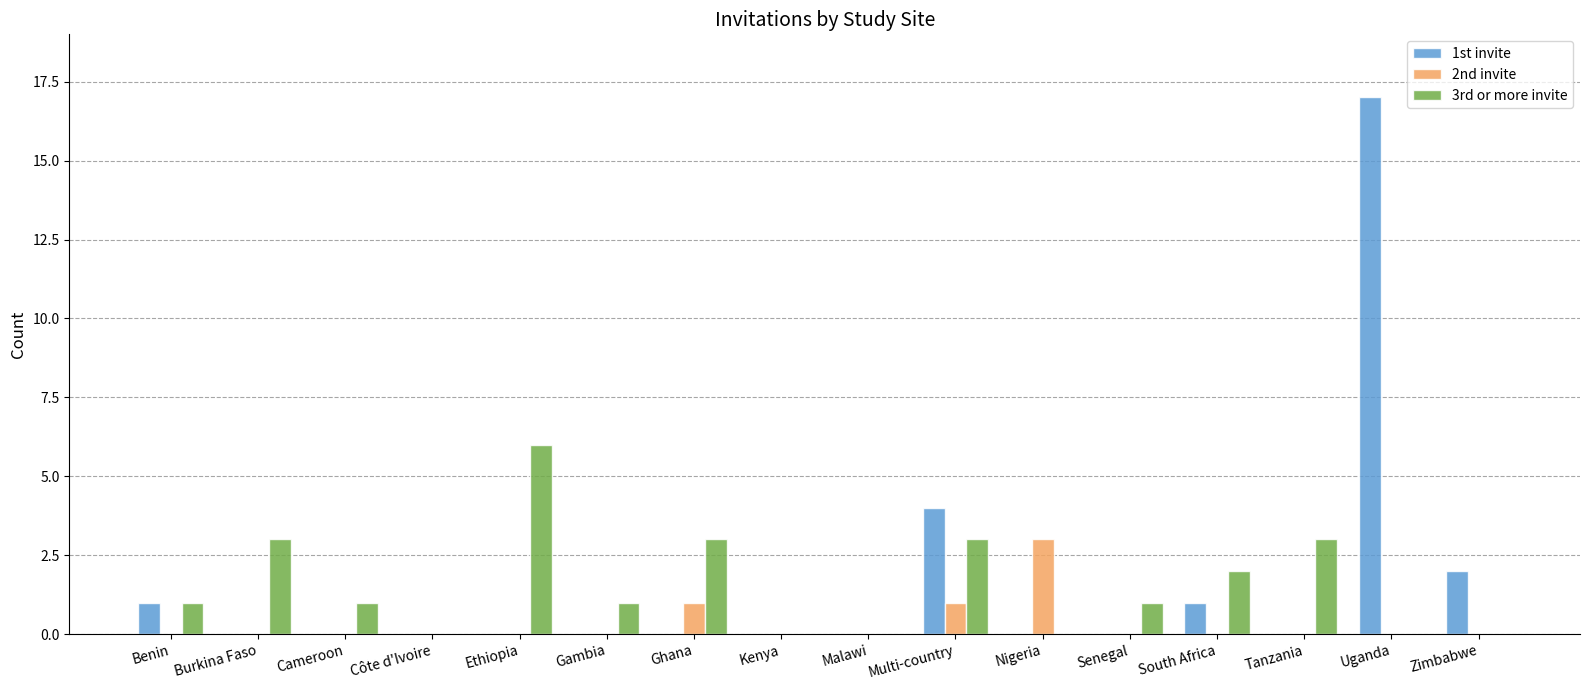

Which series has the largest range (max minus min)?

1st invite